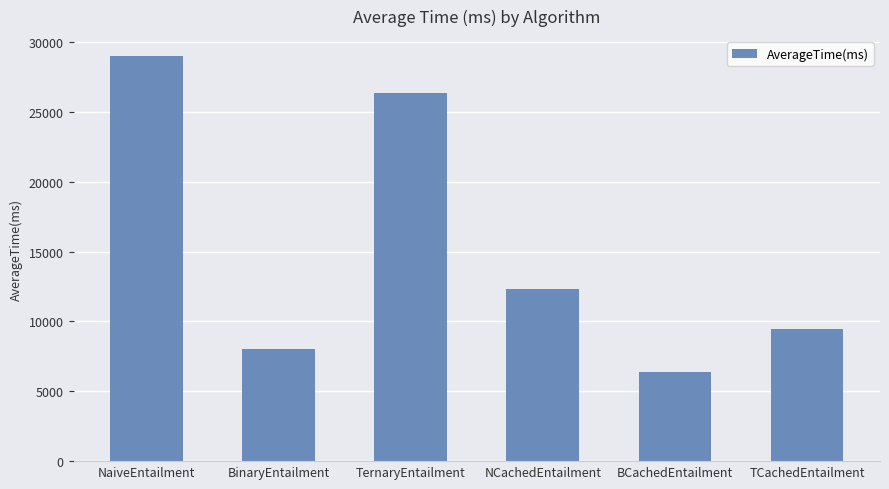

What is the approximate value at NCachedEntailment?

12324